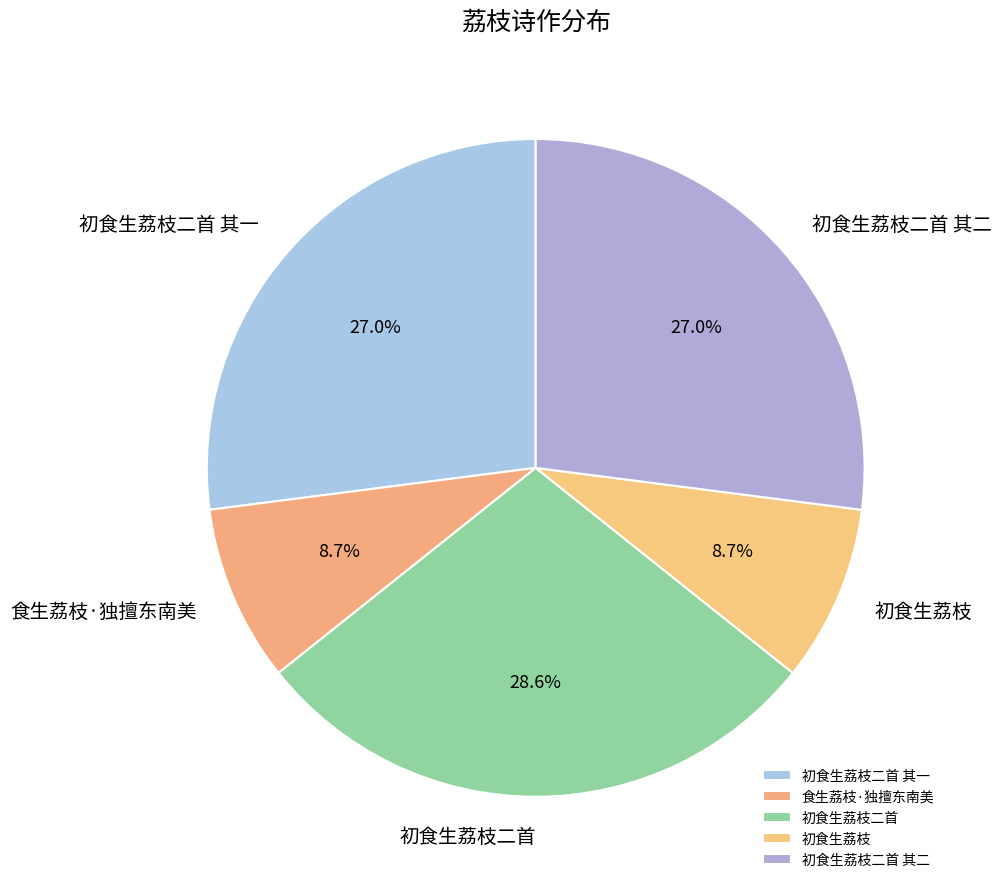

What percentage is the 初食生荔枝二首 其一 slice, to the nearest percent?

27%